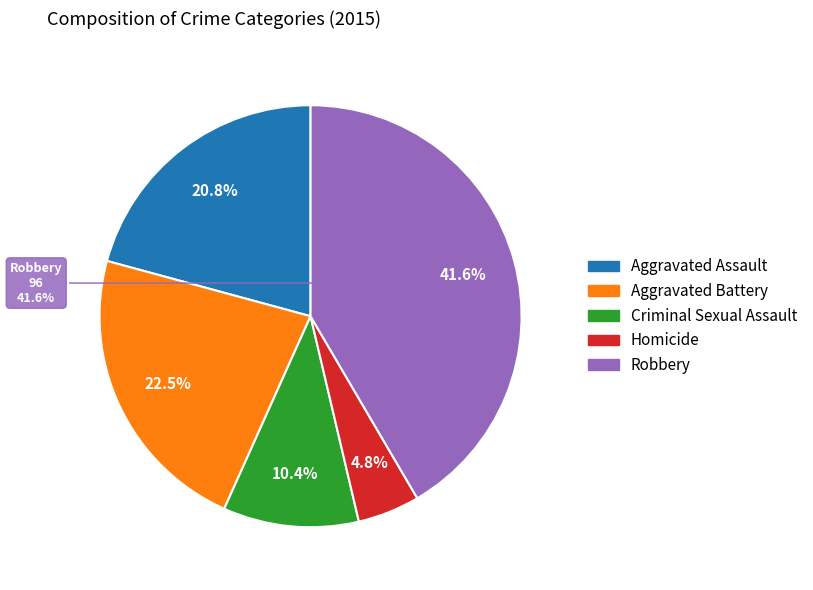

Which category has the biggest portion of the pie?

Robbery